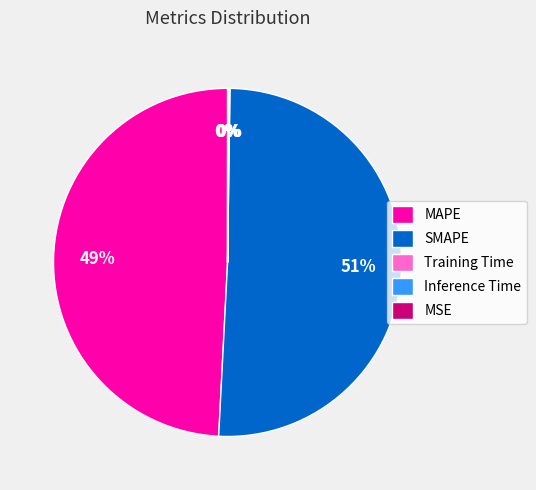

The MAPE slice represents 36% of the pie. True or false?

False